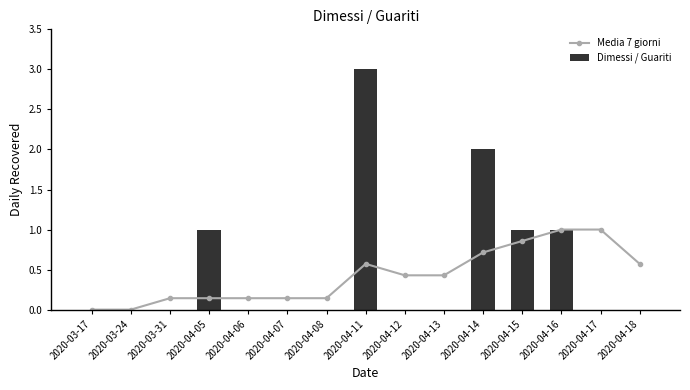

Reading left to right, what are all the values shown in this chart?

Media 7 giorni: 2020-03-17=0.0	2020-03-24=0.0	2020-03-31=0.1	2020-04-05=0.1	2020-04-06=0.1	2020-04-07=0.1	2020-04-08=0.1	2020-04-11=0.6	2020-04-12=0.4	2020-04-13=0.4	2020-04-14=0.7	2020-04-15=0.9	2020-04-16=1.0	2020-04-17=1.0	2020-04-18=0.6
Dimessi / Guariti: 2020-03-17=0.0	2020-03-24=0.0	2020-03-31=0.0	2020-04-05=1.0	2020-04-06=0.0	2020-04-07=0.0	2020-04-08=0.0	2020-04-11=3.0	2020-04-12=0.0	2020-04-13=0.0	2020-04-14=2.0	2020-04-15=1.0	2020-04-16=1.0	2020-04-17=0.0	2020-04-18=0.0